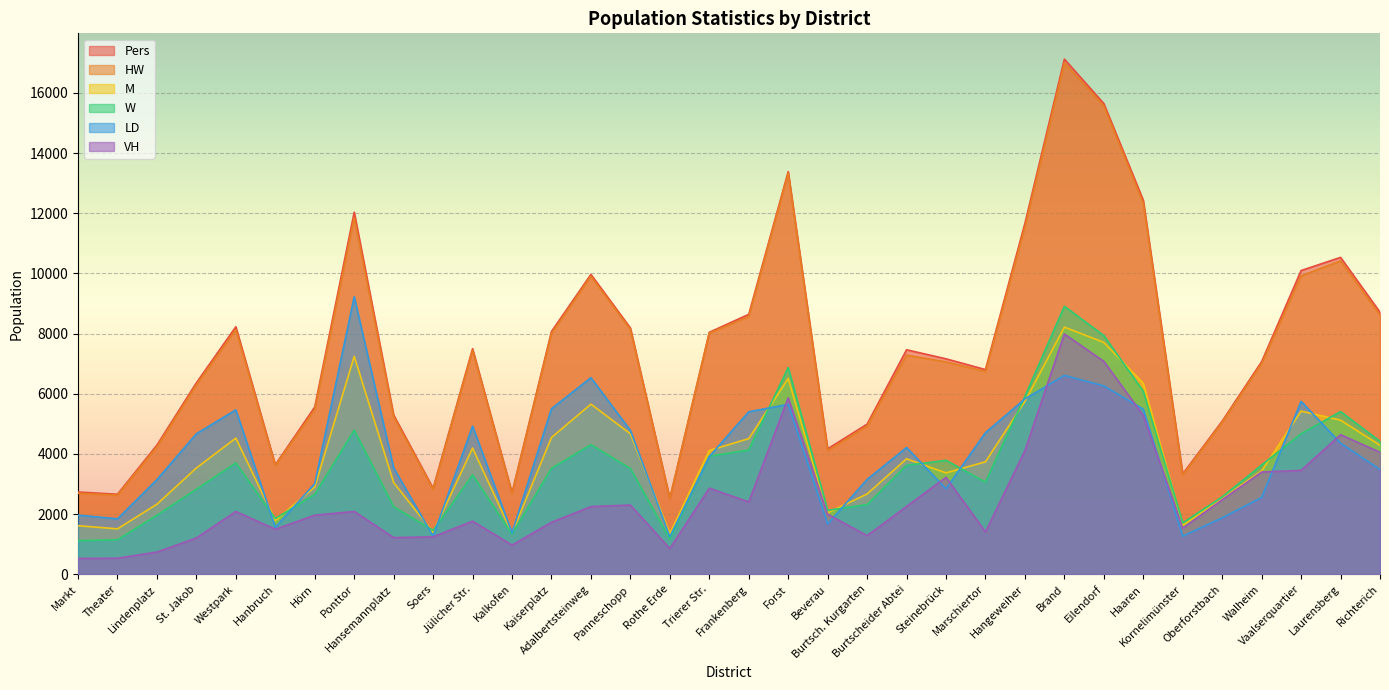

Reading left to right, extract all data points from this chart.

Pers: Markt=2736	Theater=2662	Lindenplatz=4296	St. Jakob=6365	Westpark=8228	Hanbruch=3640	Hörn=5561	Ponttor=12036	Hansemannplatz=5295	Soers=2856	Jülicher Str.=7499	Kalkofen=2710	Kaiserplatz=8071	Adalbertsteinweg=9967	Panneschopp=8187	Rothe Erde=2524	Trierer Str.=8043	Frankenberg=8641	Forst=13381	Beverau=4172	Burtsch. Kurgarten=4991	Burtscheider Abtei=7463	Steinebrück=7162	Marschiertor=6804	Hangeweiher=11665	Brand=17122	Eilendorf=15644	Haaren=12433	Kornelimünster=3338	Oberforstbach=5092	Walheim=7069	Vaalserquartier=10096	Laurensberg=10533	Richterich=8711
HW: Markt=2695	Theater=2632	Lindenplatz=4241	St. Jakob=6300	Westpark=8133	Hanbruch=3618	Hörn=5480	Ponttor=11853	Hansemannplatz=5237	Soers=2830	Jülicher Str.=7445	Kalkofen=2694	Kaiserplatz=8005	Adalbertsteinweg=9905	Panneschopp=8141	Rothe Erde=2518	Trierer Str.=8018	Frankenberg=8567	Forst=13336	Beverau=4110	Burtsch. Kurgarten=4930	Burtscheider Abtei=7286	Steinebrück=7059	Marschiertor=6741	Hangeweiher=11548	Brand=16995	Eilendorf=15565	Haaren=12338	Kornelimünster=3299	Oberforstbach=5056	Walheim=7008	Vaalserquartier=9919	Laurensberg=10416	Richterich=8617
M: Markt=1617	Theater=1512	Lindenplatz=2332	St. Jakob=3536	Westpark=4527	Hanbruch=1786	Hörn=2904	Ponttor=7245	Hansemannplatz=3049	Soers=1395	Jülicher Str.=4197	Kalkofen=1371	Kaiserplatz=4548	Adalbertsteinweg=5657	Panneschopp=4671	Rothe Erde=1350	Trierer Str.=4116	Frankenberg=4511	Forst=6508	Beverau=2044	Burtsch. Kurgarten=2672	Burtscheider Abtei=3839	Steinebrück=3371	Marschiertor=3740	Hangeweiher=5750	Brand=8215	Eilendorf=7708	Haaren=6349	Kornelimünster=1628	Oberforstbach=2519	Walheim=3437	Vaalserquartier=5423	Laurensberg=5124	Richterich=4289
W: Markt=1119	Theater=1150	Lindenplatz=1964	St. Jakob=2829	Westpark=3701	Hanbruch=1854	Hörn=2657	Ponttor=4791	Hansemannplatz=2246	Soers=1461	Jülicher Str.=3302	Kalkofen=1339	Kaiserplatz=3523	Adalbertsteinweg=4310	Panneschopp=3516	Rothe Erde=1174	Trierer Str.=3927	Frankenberg=4130	Forst=6873	Beverau=2128	Burtsch. Kurgarten=2319	Burtscheider Abtei=3624	Steinebrück=3791	Marschiertor=3064	Hangeweiher=5915	Brand=8907	Eilendorf=7936	Haaren=6084	Kornelimünster=1710	Oberforstbach=2573	Walheim=3632	Vaalserquartier=4673	Laurensberg=5409	Richterich=4422
LD: Markt=1968	Theater=1846	Lindenplatz=3150	St. Jakob=4672	Westpark=5467	Hanbruch=1564	Hörn=3015	Ponttor=9226	Hansemannplatz=3536	Soers=1268	Jülicher Str.=4926	Kalkofen=1378	Kaiserplatz=5505	Adalbertsteinweg=6535	Panneschopp=4784	Rothe Erde=1251	Trierer Str.=3915	Frankenberg=5402	Forst=5650	Beverau=1676	Burtsch. Kurgarten=3154	Burtscheider Abtei=4215	Steinebrück=2845	Marschiertor=4709	Hangeweiher=5830	Brand=6611	Eilendorf=6262	Haaren=5491	Kornelimünster=1269	Oberforstbach=1880	Walheim=2555	Vaalserquartier=5750	Laurensberg=4359	Richterich=3485
VH: Markt=529	Theater=536	Lindenplatz=741	St. Jakob=1209	Westpark=2090	Hanbruch=1499	Hörn=1967	Ponttor=2091	Hansemannplatz=1222	Soers=1247	Jülicher Str.=1768	Kalkofen=974	Kaiserplatz=1730	Adalbertsteinweg=2252	Panneschopp=2304	Rothe Erde=859	Trierer Str.=2863	Frankenberg=2406	Forst=5868	Beverau=1998	Burtsch. Kurgarten=1287	Burtscheider Abtei=2257	Steinebrück=3225	Marschiertor=1410	Hangeweiher=4115	Brand=7988	Eilendorf=7078	Haaren=5282	Kornelimünster=1535	Oberforstbach=2482	Walheim=3401	Vaalserquartier=3454	Laurensberg=4642	Richterich=4056